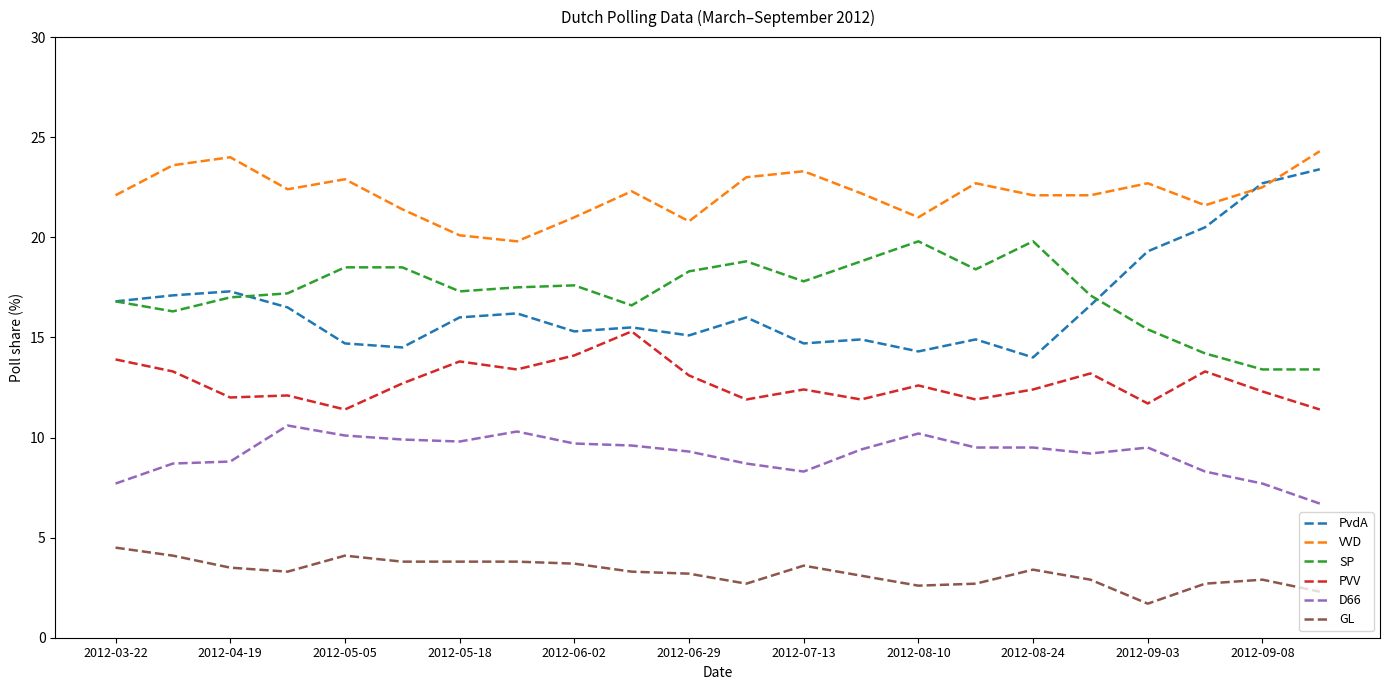

What is the highest value of the VVD series?

24.3